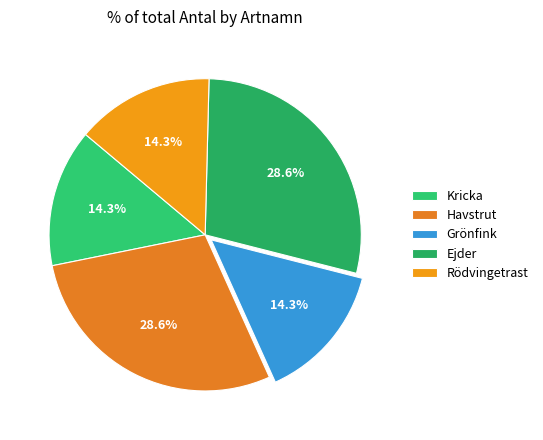

How many segments does this pie chart have?

5